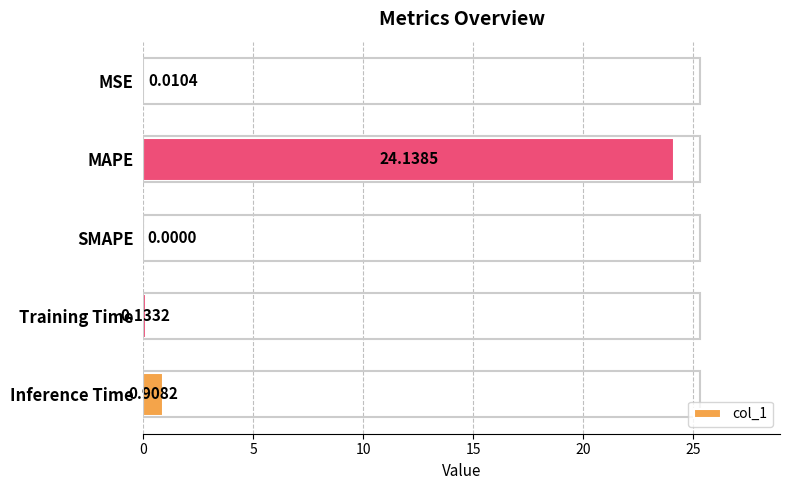

Where is the data nearest to the value 12?

Inference Time